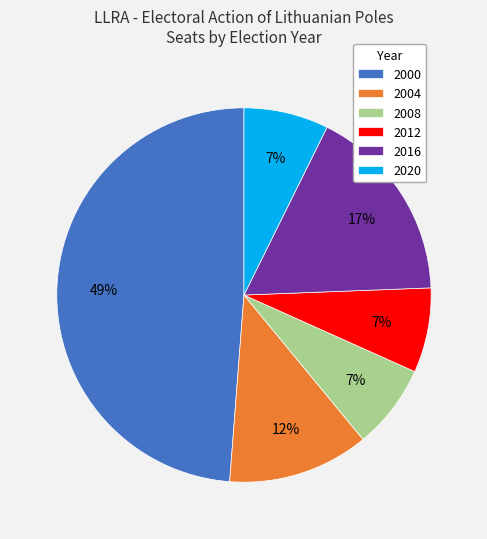

Is the sum of 2012 and 2016 greater than half?

No